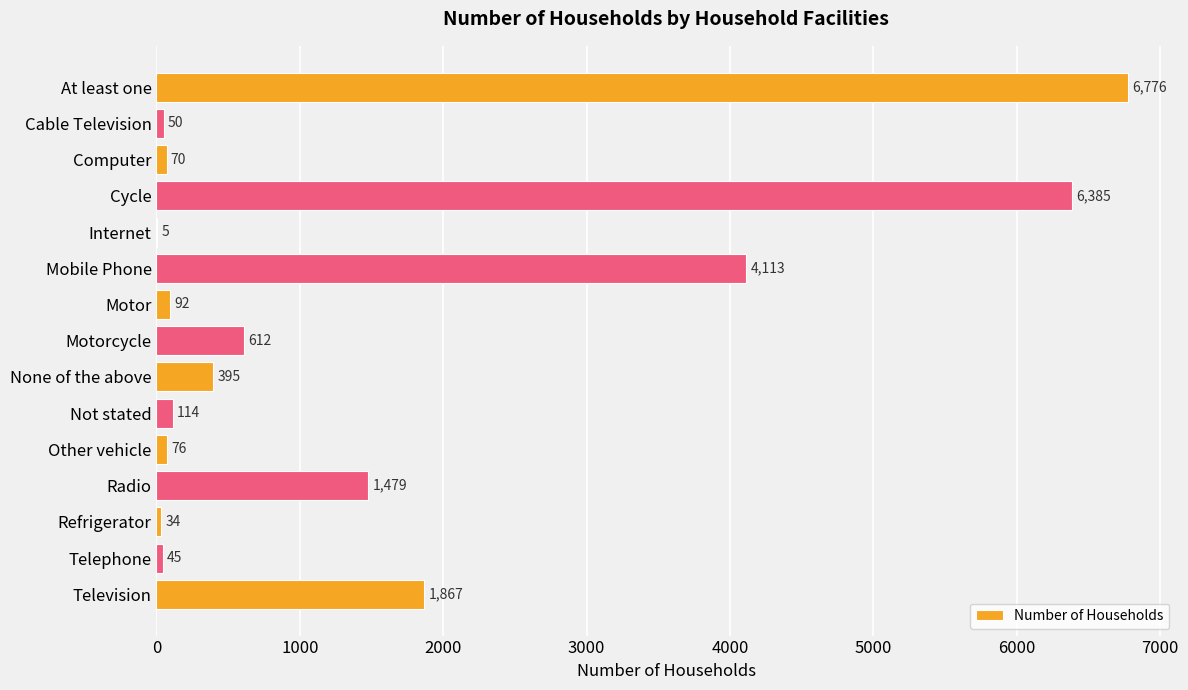

What is the greatest value displayed?

6776